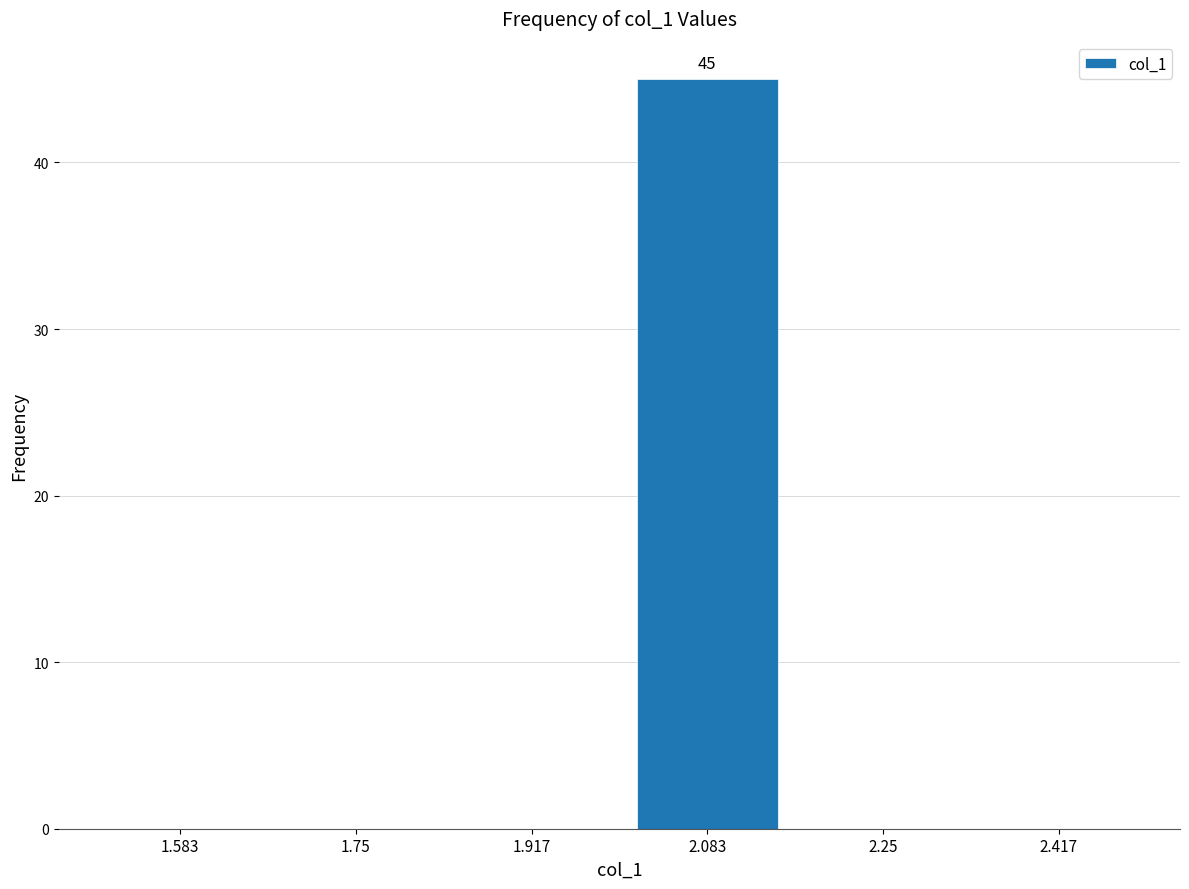

Which range on the x-axis has the tallest bar?

2.00 to 2.16